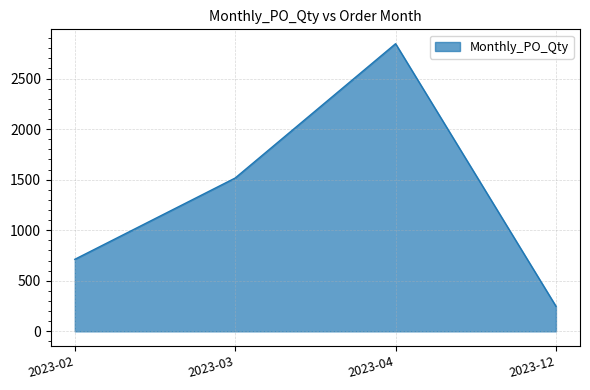

List the labels in order of value, smallest first.

2023-12, 2023-02, 2023-03, 2023-04